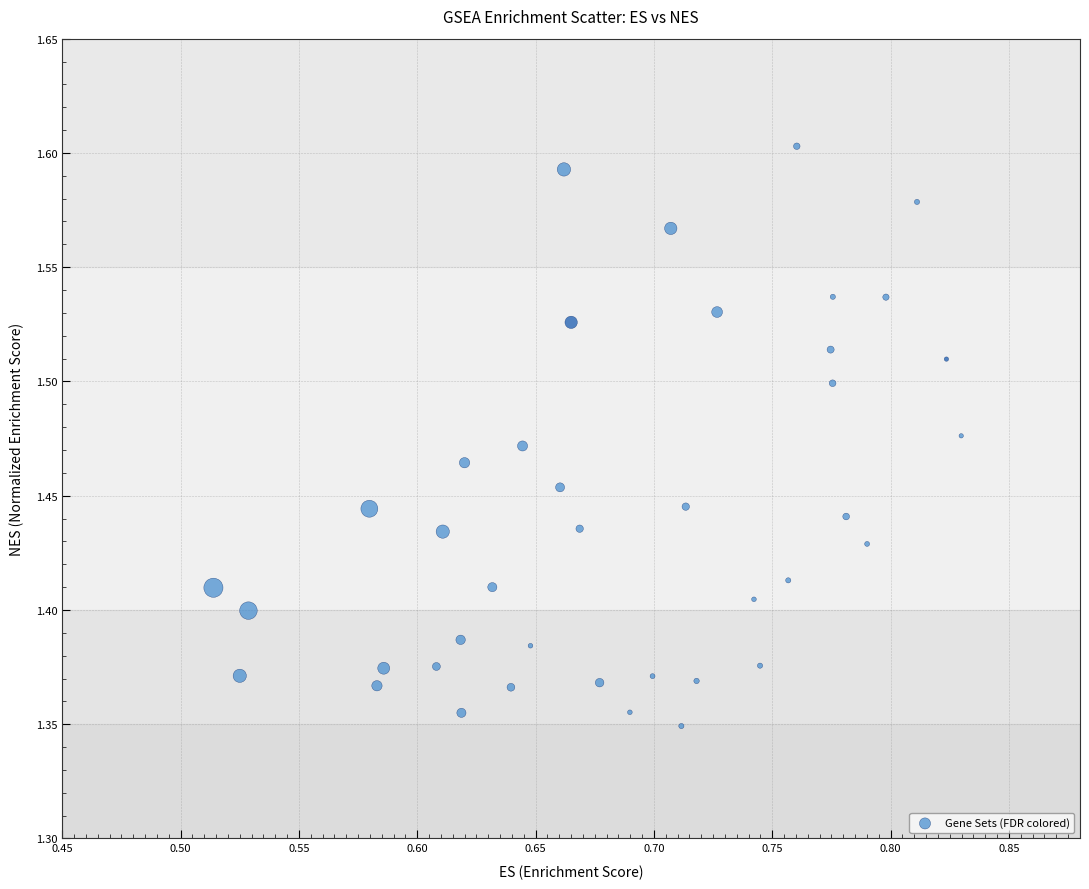

What is the range of Y values (max minus min)?

0.3